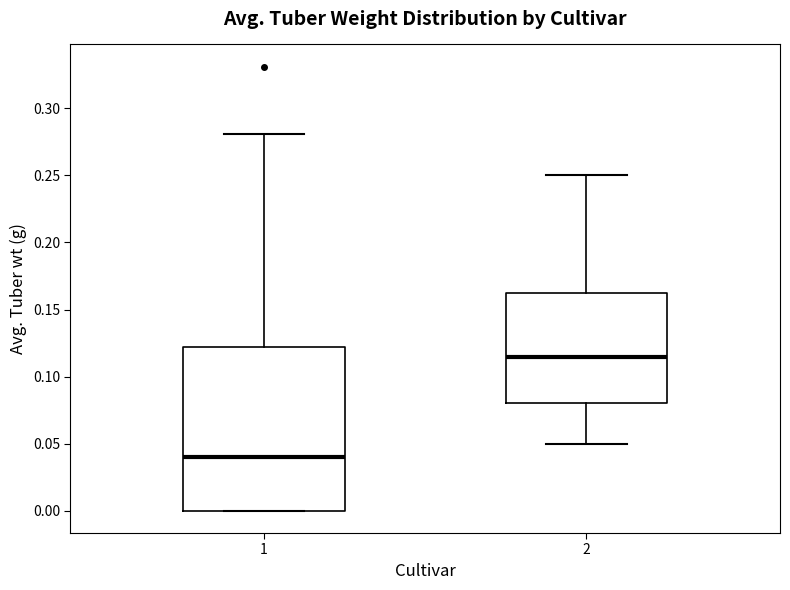

Where is the upper edge of the box at x = 1 on the y-axis? The values are not printed on the chart, so give them approximately, as read against the axis.

0.120